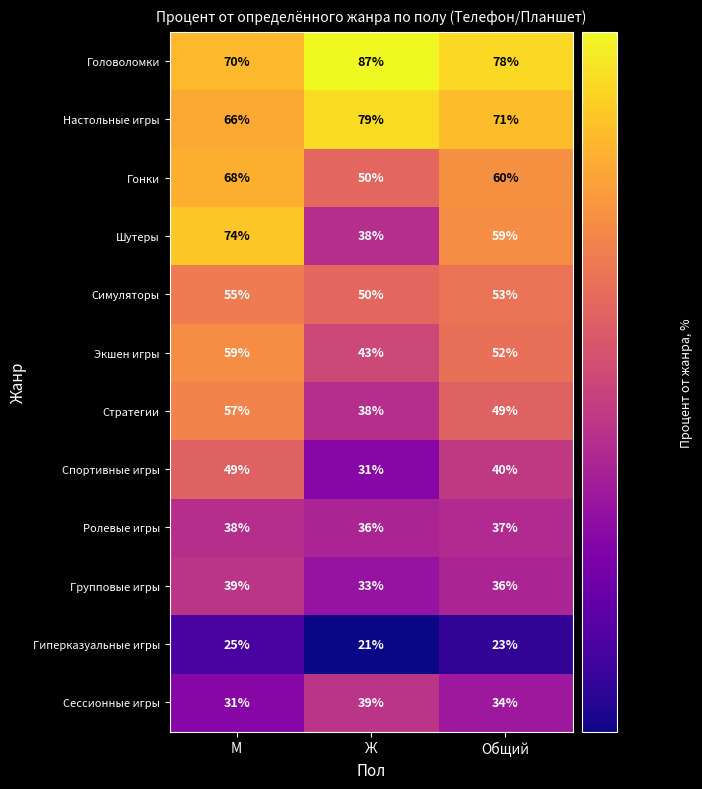

What is the sum of all Симуляторы values?

158